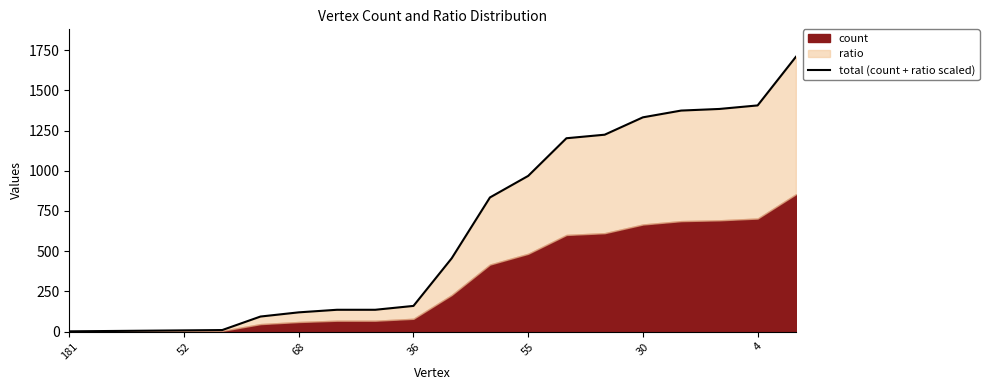

Reading left to right, extract all data points from this chart.

2	4	6	8	10	94	120	136	136	160	456	834	968	1202	1224	1332	1374	1384	1406	1708